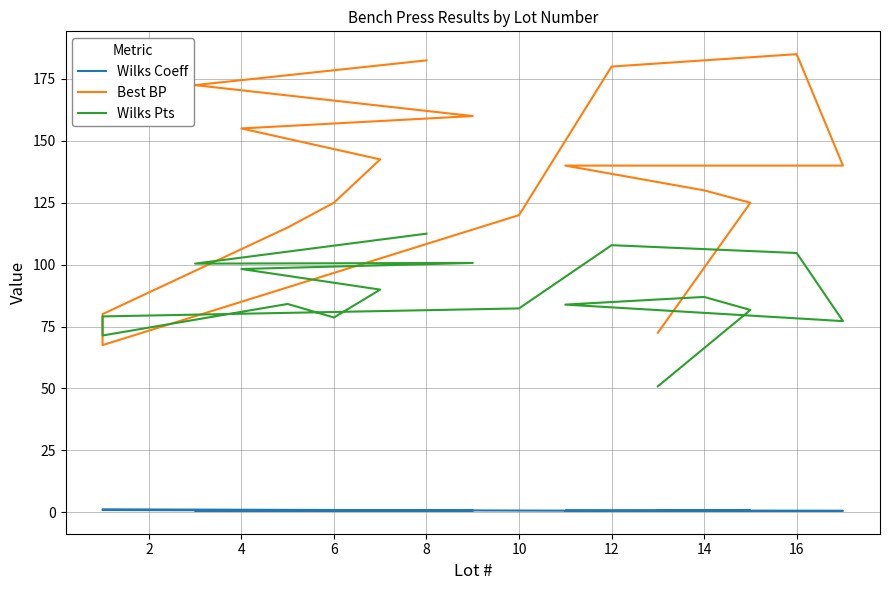

The value of Wilks Pts at 16 is 28.1. True or false?

False